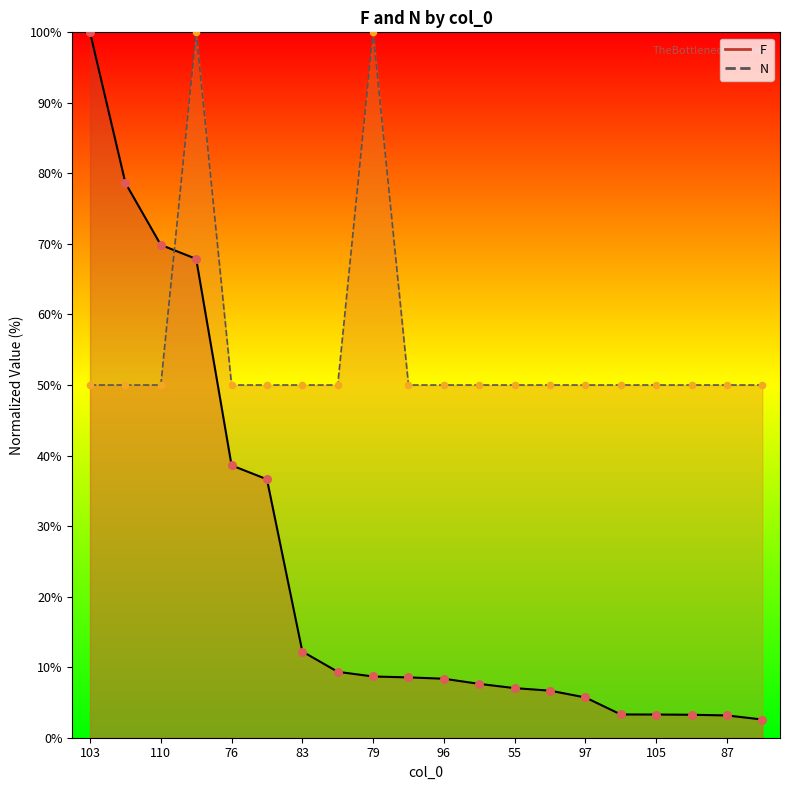

Which series contains the highest Y value?

F